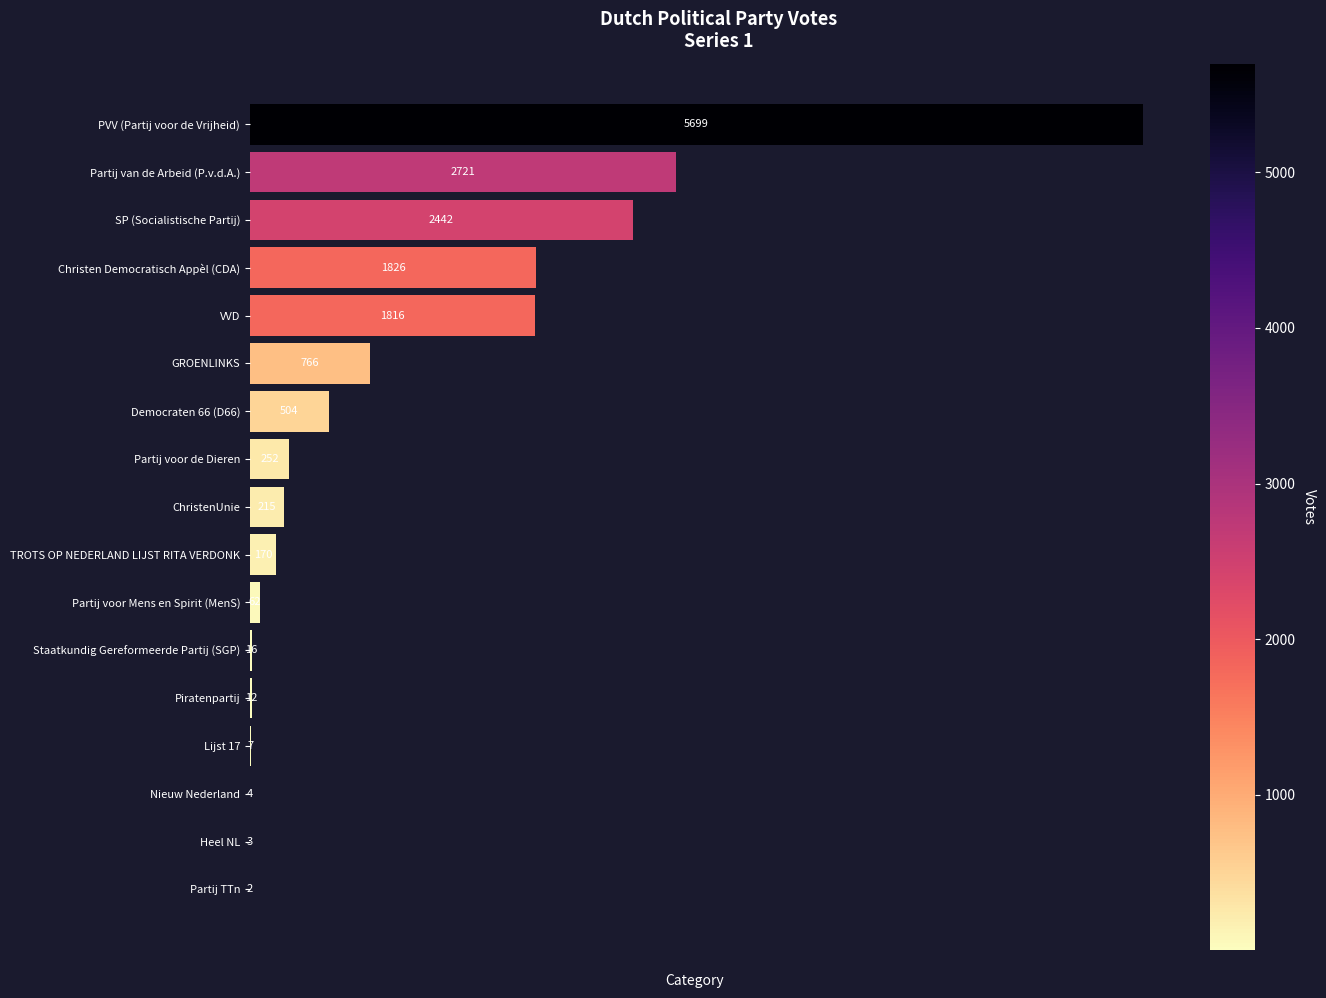

What is the sum of all values?

16517